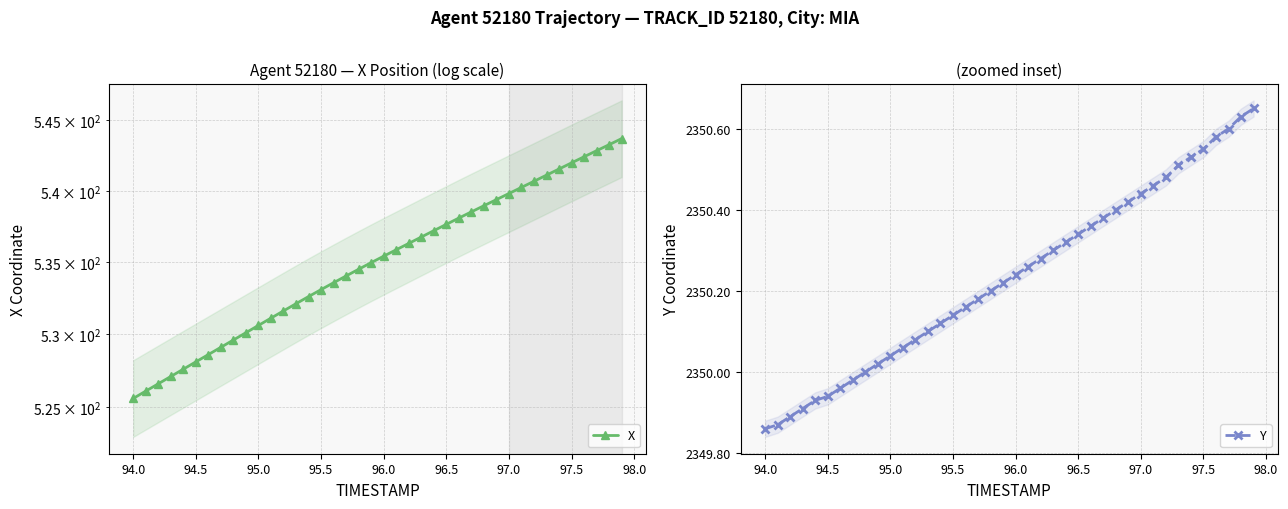

What is the value of the Y point at the 20th from the left?

2350.2